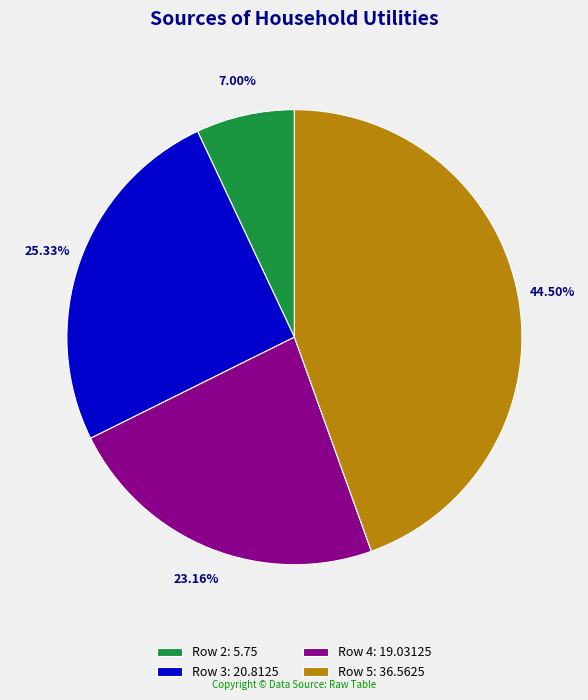

Rank the categories by value from lowest to highest.

Row 2: 5.75, Row 4: 19.03125, Row 3: 20.8125, Row 5: 36.5625